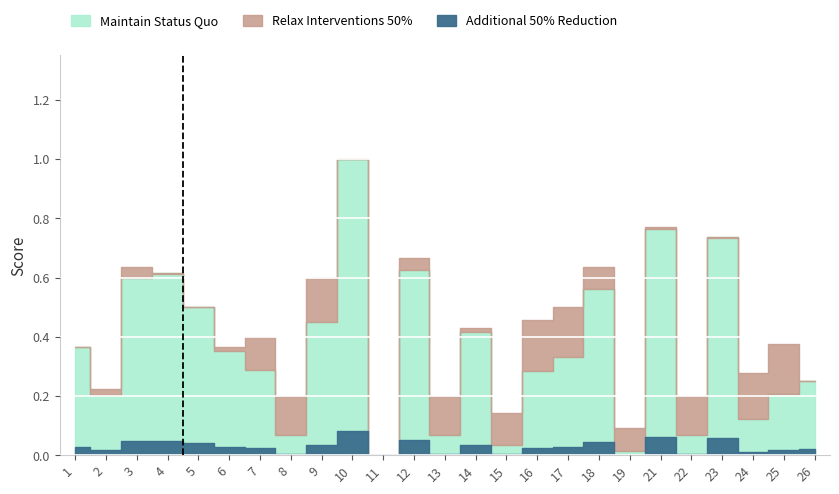

Where is the first local maximum for accuracy?

3